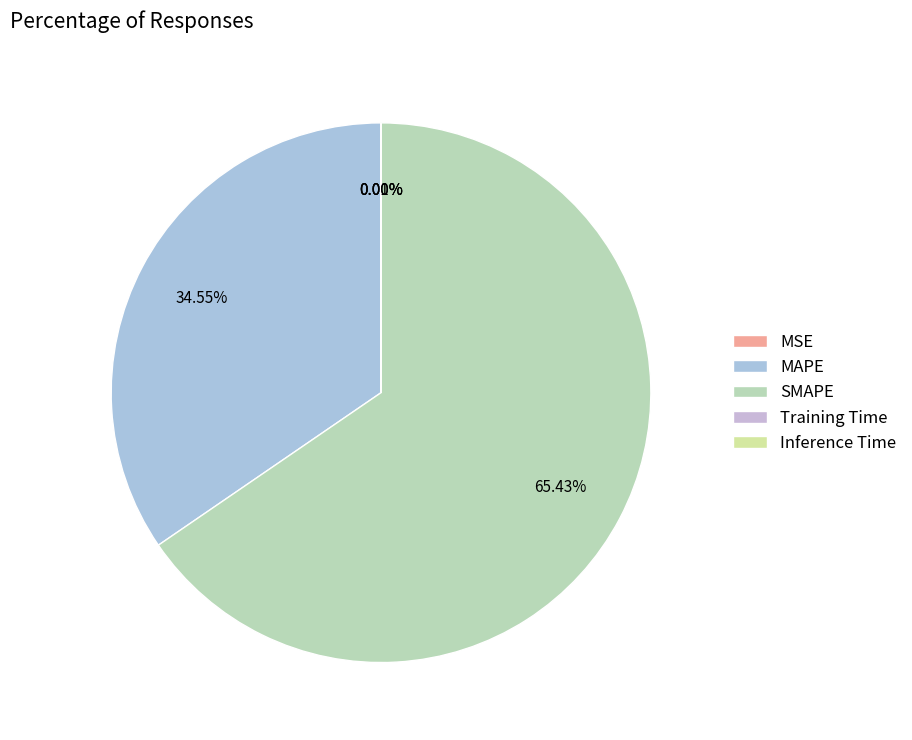

Which category has the biggest portion of the pie?

SMAPE